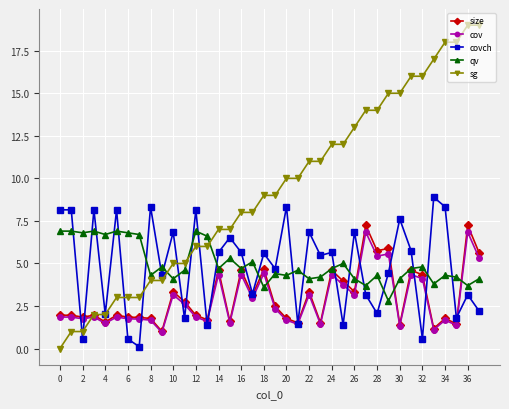

What is the maximum value for size?

7.2